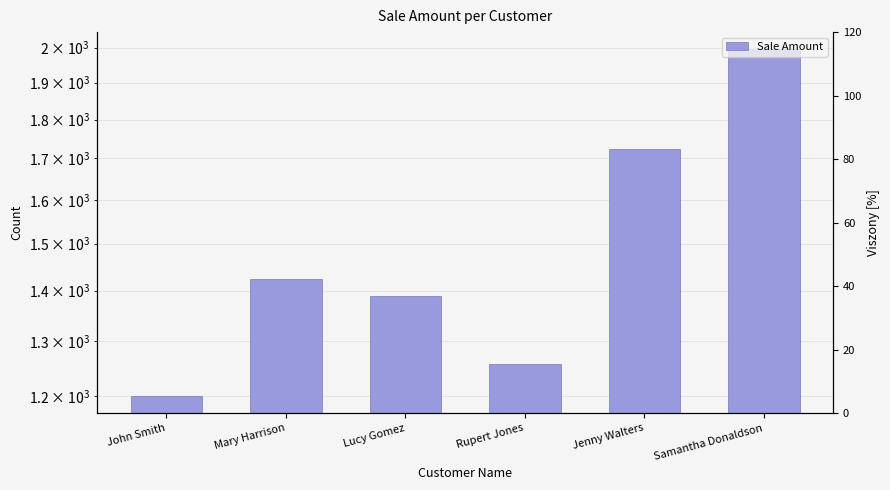

Are the bars grouped side by side (vs. stacked)?

No